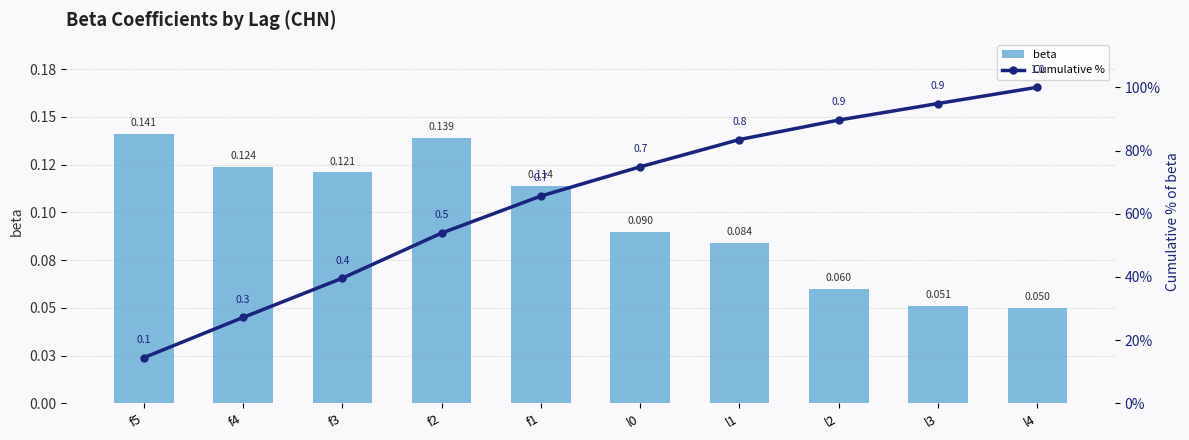

Which series has the largest total across all categories?

Cumulative %